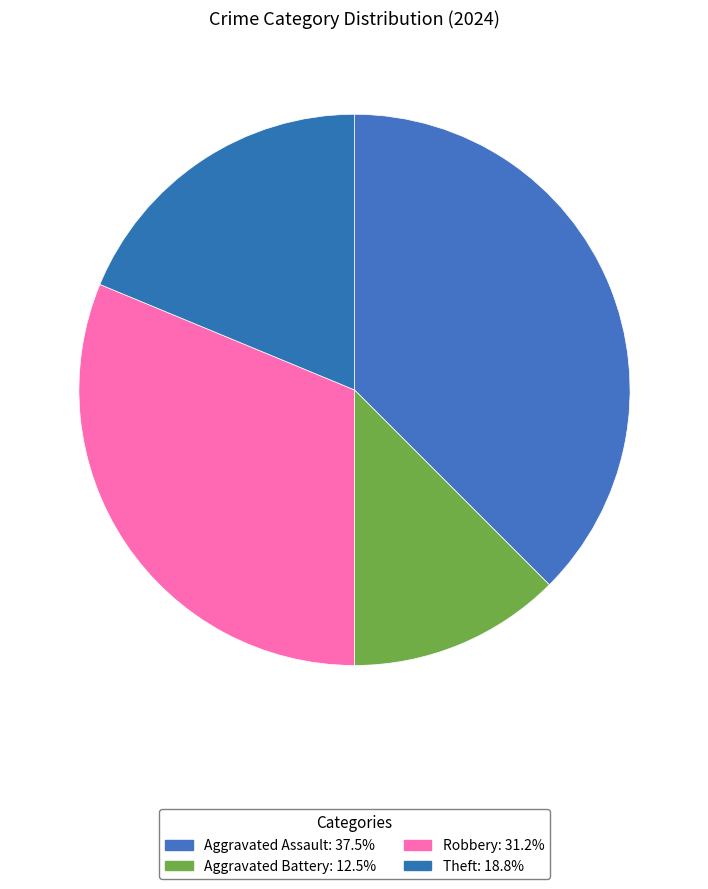

How many segments does this pie chart have?

4